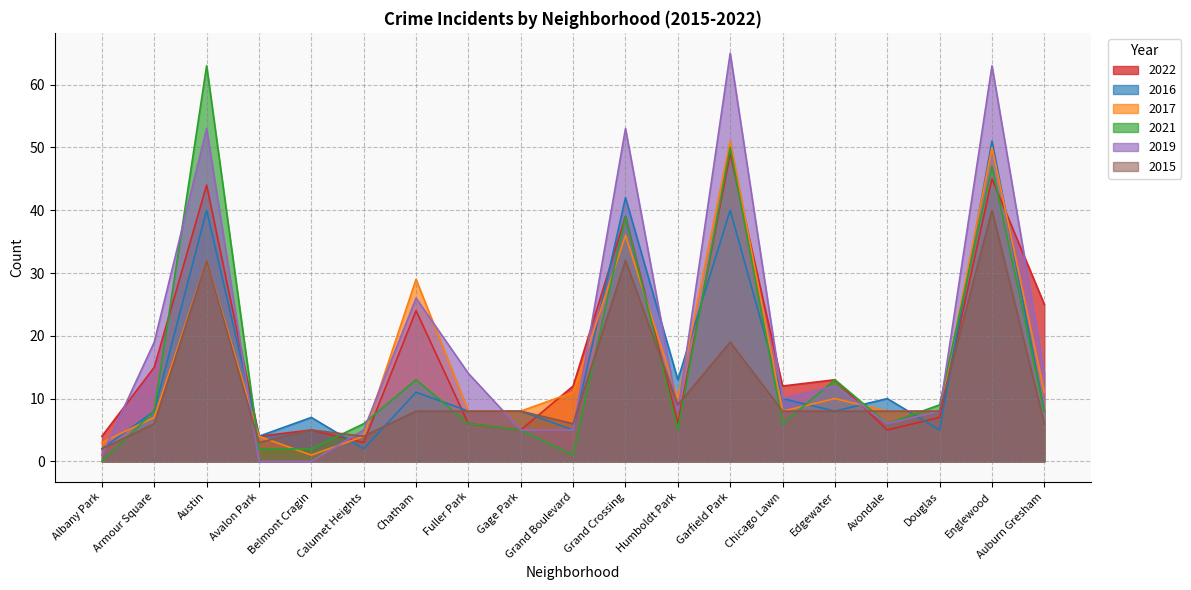

Reading left to right, what are all the values shown in this chart?

2022: Albany Park=4	Armour Square=15	Austin=44	Avalon Park=4	Belmont Cragin=5	Calumet Heights=3	Chatham=24	Fuller Park=6	Gage Park=5	Grand Boulevard=12	Grand Crossing=39	Humboldt Park=6	Garfield Park=49	Chicago Lawn=12	Edgewater=13	Avondale=5	Douglas=7	Englewood=45	Auburn Gresham=25
2016: Albany Park=2	Armour Square=8	Austin=40	Avalon Park=4	Belmont Cragin=7	Calumet Heights=2	Chatham=11	Fuller Park=8	Gage Park=8	Grand Boulevard=5	Grand Crossing=42	Humboldt Park=13	Garfield Park=40	Chicago Lawn=10	Edgewater=8	Avondale=10	Douglas=5	Englewood=51	Auburn Gresham=8
2017: Albany Park=3	Armour Square=7	Austin=32	Avalon Park=4	Belmont Cragin=1	Calumet Heights=4	Chatham=29	Fuller Park=8	Gage Park=8	Grand Boulevard=11	Grand Crossing=36	Humboldt Park=10	Garfield Park=51	Chicago Lawn=8	Edgewater=10	Avondale=8	Douglas=8	Englewood=50	Auburn Gresham=11
2021: Albany Park=0	Armour Square=8	Austin=63	Avalon Park=2	Belmont Cragin=2	Calumet Heights=6	Chatham=13	Fuller Park=6	Gage Park=5	Grand Boulevard=1	Grand Crossing=39	Humboldt Park=5	Garfield Park=50	Chicago Lawn=6	Edgewater=13	Avondale=6	Douglas=9	Englewood=47	Auburn Gresham=8
2019: Albany Park=1	Armour Square=19	Austin=53	Avalon Park=0	Belmont Cragin=0	Calumet Heights=5	Chatham=26	Fuller Park=14	Gage Park=5	Grand Boulevard=5	Grand Crossing=53	Humboldt Park=8	Garfield Park=65	Chicago Lawn=10	Edgewater=12	Avondale=6	Douglas=8	Englewood=63	Auburn Gresham=14
2015: Albany Park=2	Armour Square=6	Austin=32	Avalon Park=3	Belmont Cragin=5	Calumet Heights=4	Chatham=8	Fuller Park=8	Gage Park=8	Grand Boulevard=6	Grand Crossing=32	Humboldt Park=9	Garfield Park=19	Chicago Lawn=8	Edgewater=8	Avondale=8	Douglas=8	Englewood=40	Auburn Gresham=6